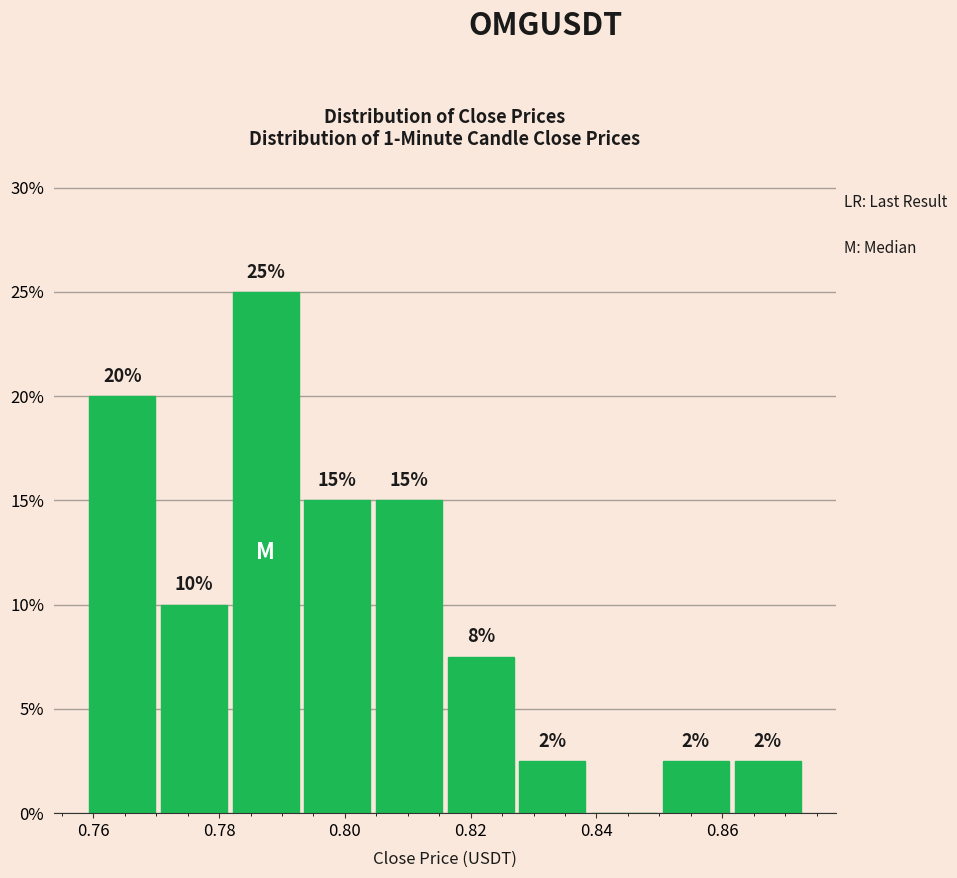

Which range on the x-axis has the tallest bar?

0.782 to 0.794